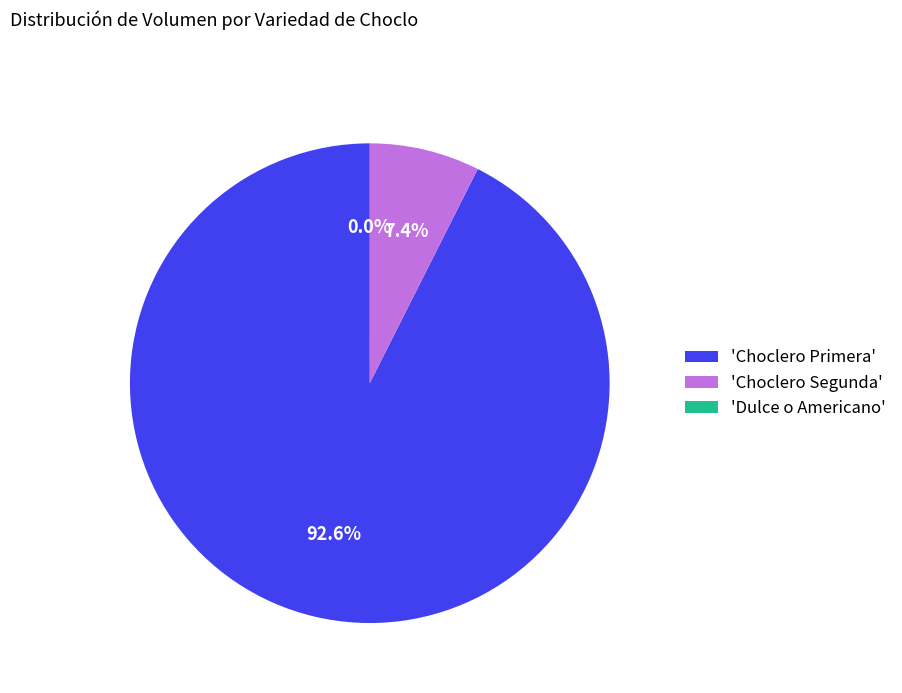

Which slice represents more than half of the pie?

'Choclero Primera'